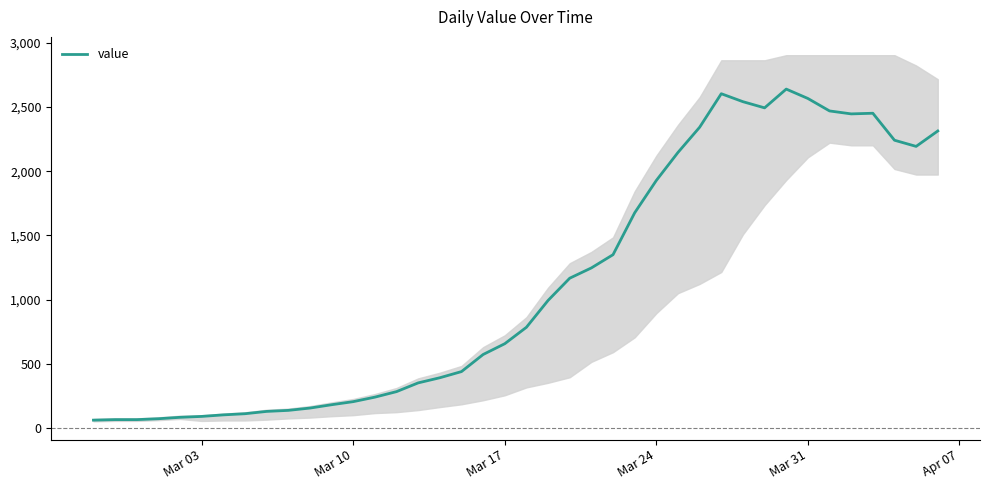

The value of value at Mar 10 is 100. True or false?

False